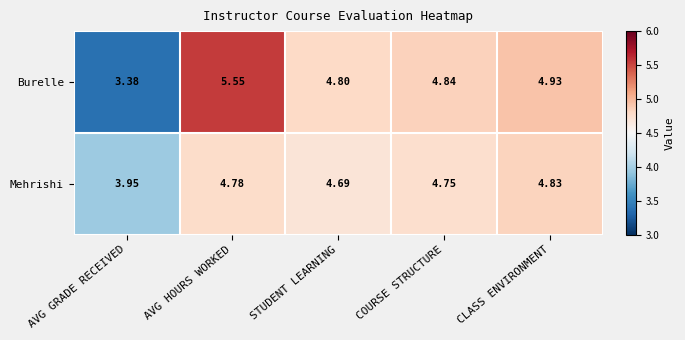

At which label does Mehrishi reach its peak?

CLASS ENVIRONMENT